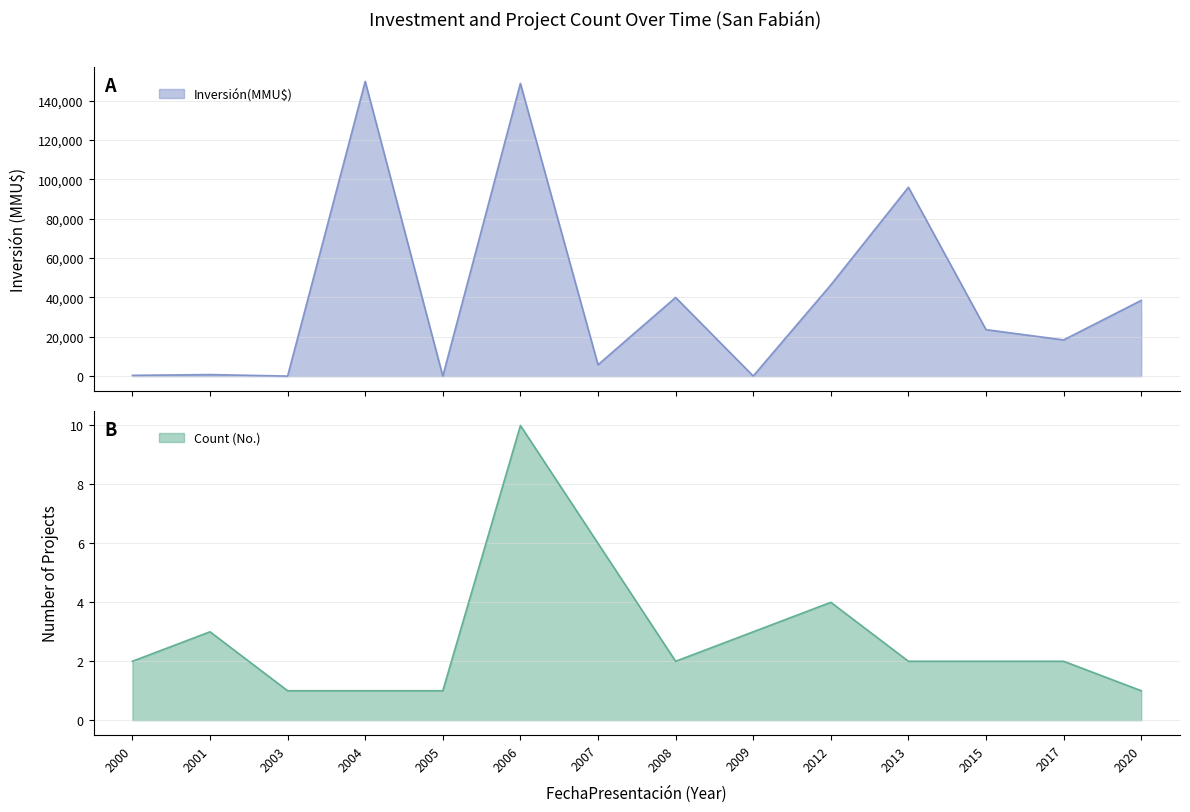

Which series changed the most between 2003 and 2007?

Inversión(MMU$)